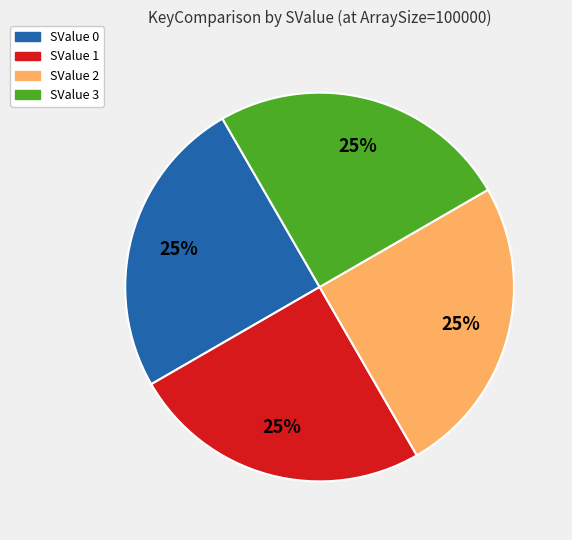

Is there any slice that represents more than half of the pie?

No